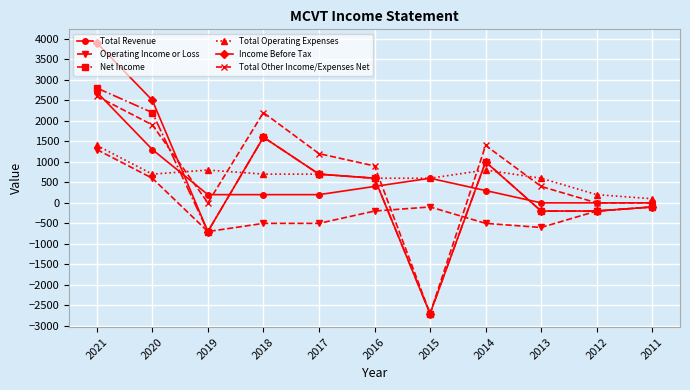

How many values in Income Before Tax are above zero?

6